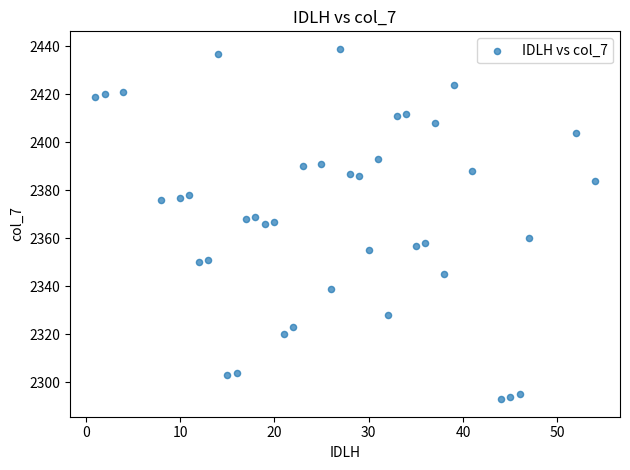

What is the range of X values (max minus min)?

53